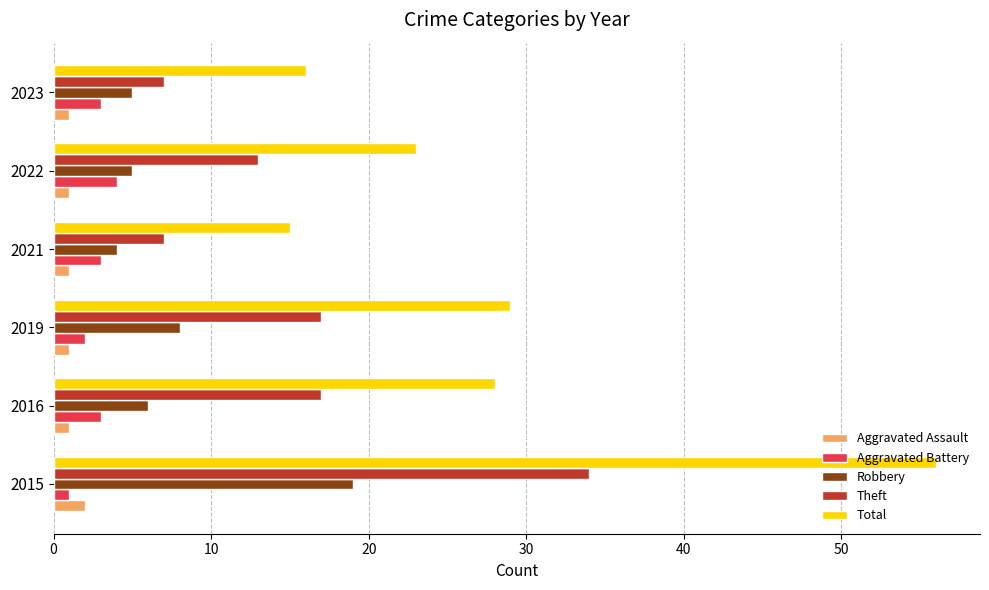

The value of Robbery at 2016 is 8. True or false?

False